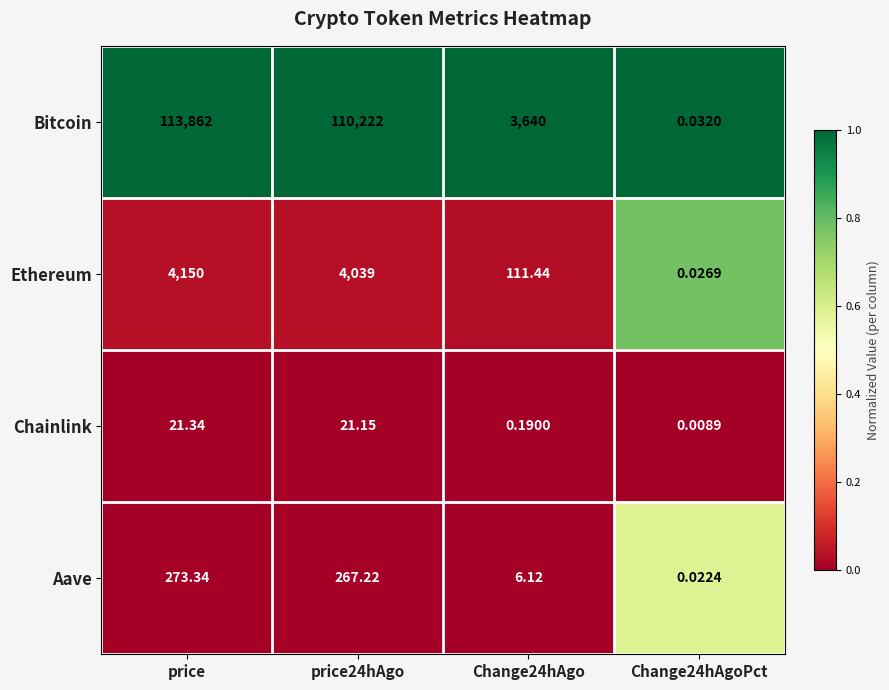

What is the total value across all series at Change24hAgoPct?

0.1